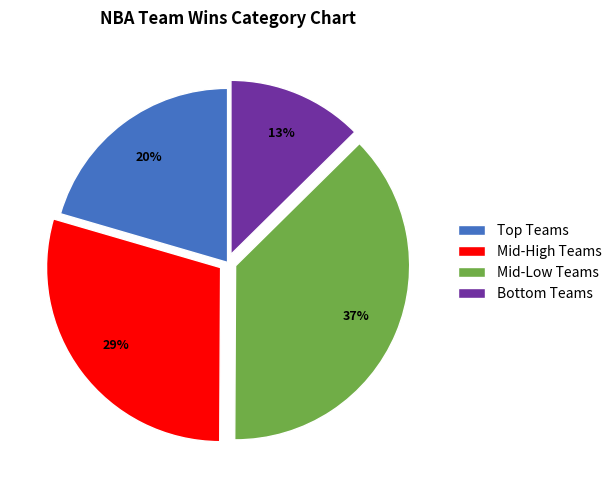

What is the smallest slice in the pie chart?

Bottom Teams